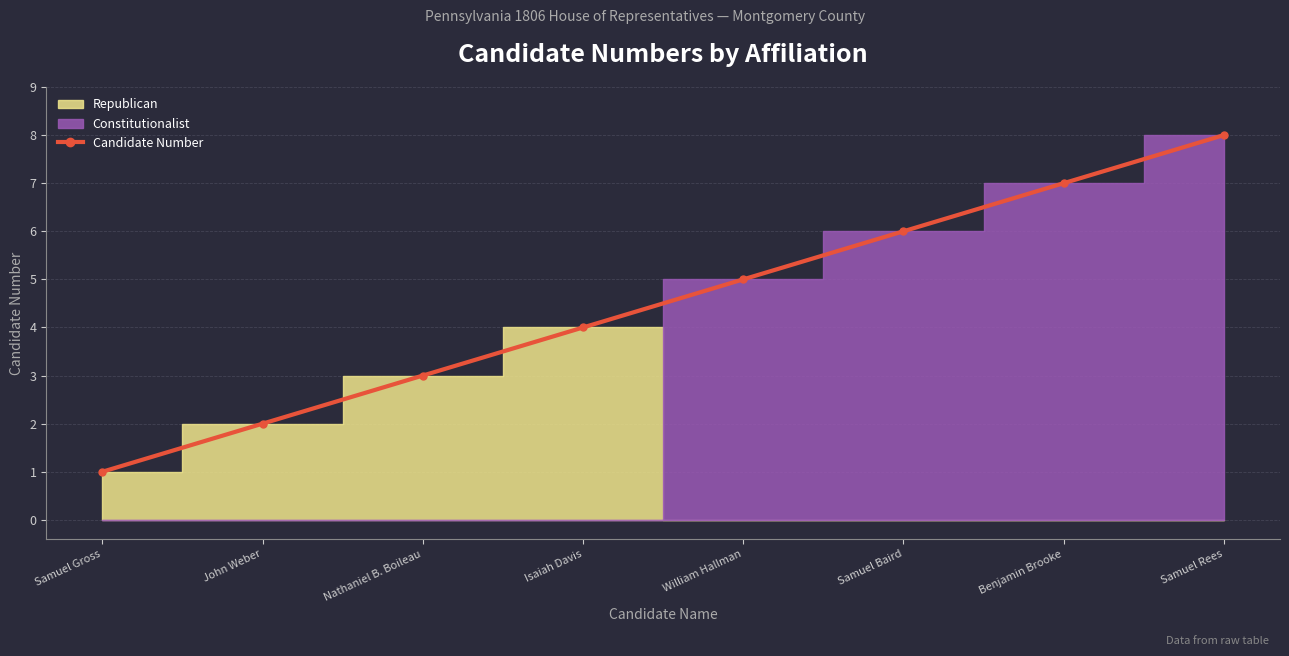

What is the sum of all values?

36